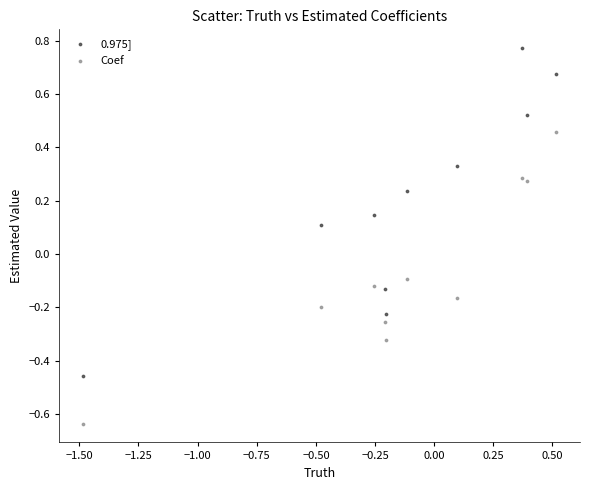

Which series has the largest Y range (max minus min)?

0.975]